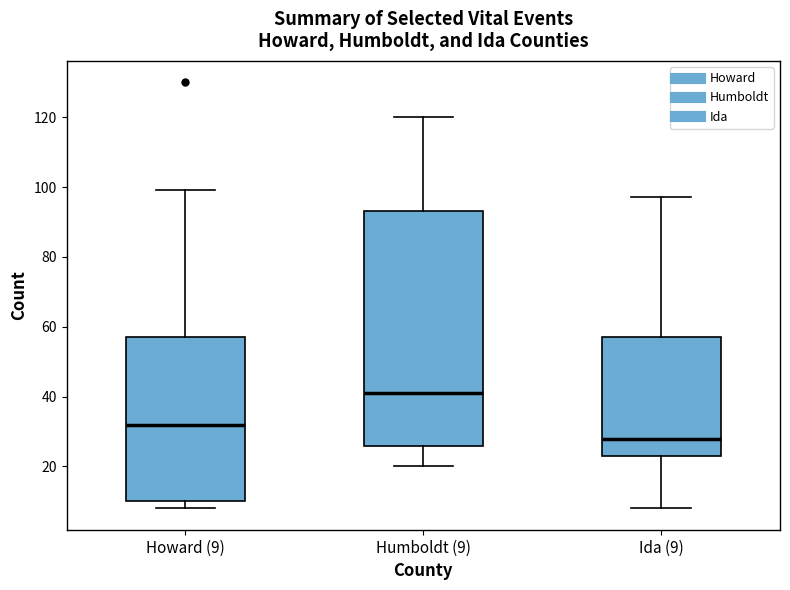

Reading left to right, read every box against the y-axis: the position of its median line, the range the box covers, and the ends of its whiskers. The values are not printed on the chart, so give them approximately, as read against the axis.

Howard (9): median 32, box 10 to 58, whiskers 8 to 100
Humboldt (9): median 42, box 26 to 94, whiskers 20 to 120
Ida (9): median 28, box 24 to 58, whiskers 8 to 98